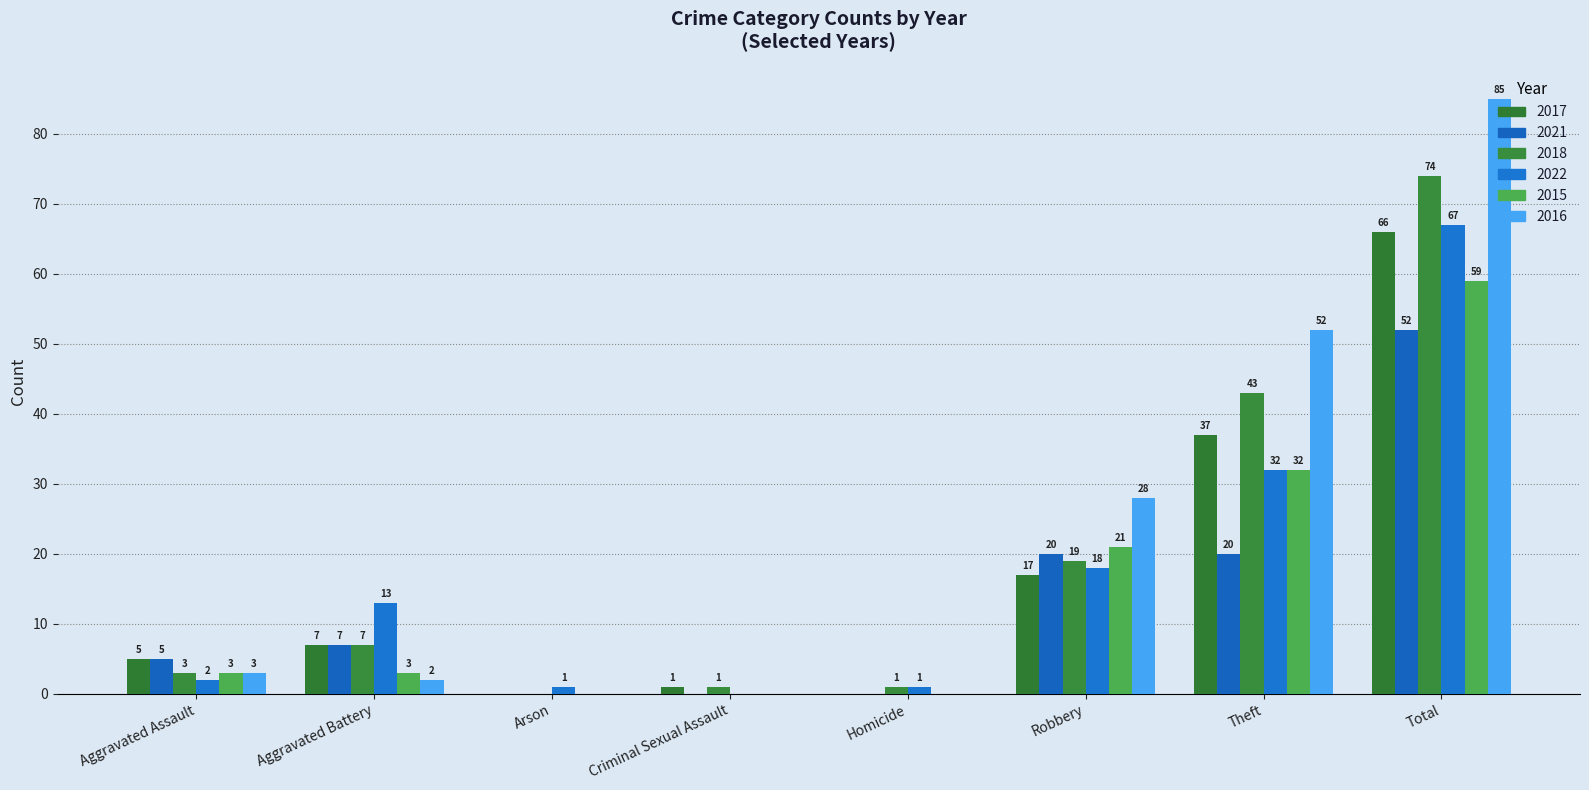

Which series has the largest range (max minus min)?

2016